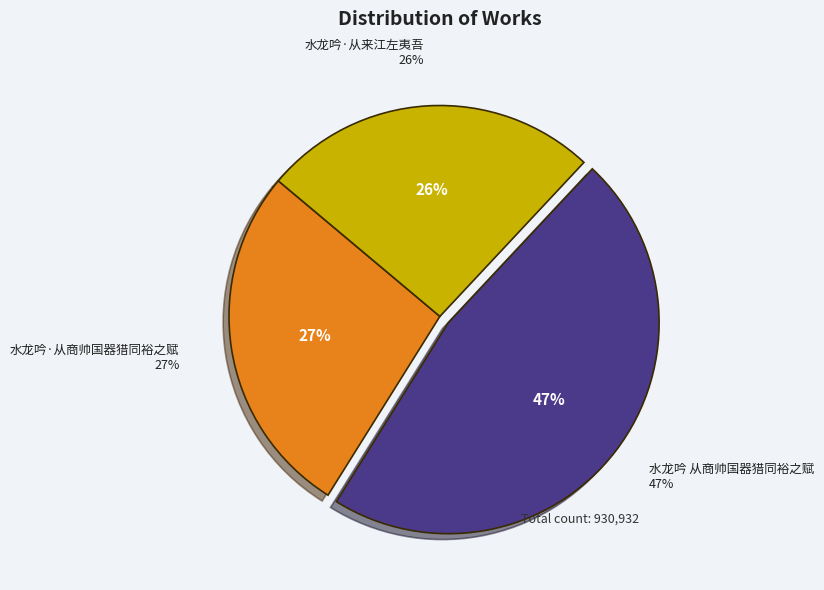

What is the change in value from 水龙吟·从商帅国器猎同裕之赋 to 水龙吟 从商帅国器猎同裕之赋?

+183537